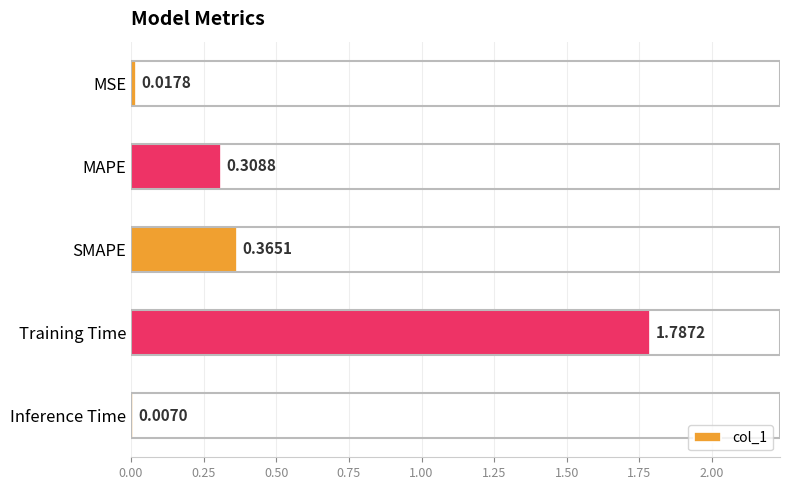

Which label corresponds to the smallest value in the chart?

Inference Time